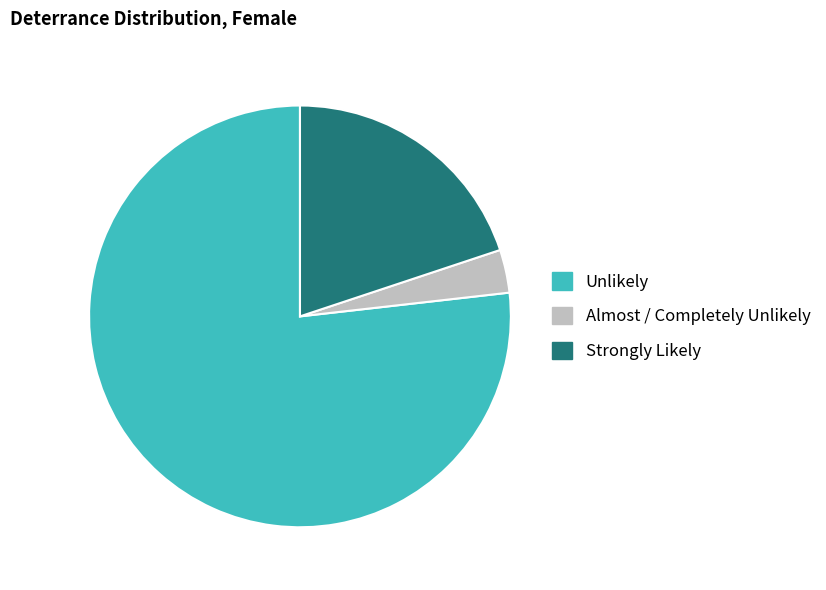

What is the largest slice in the pie chart?

Unlikely